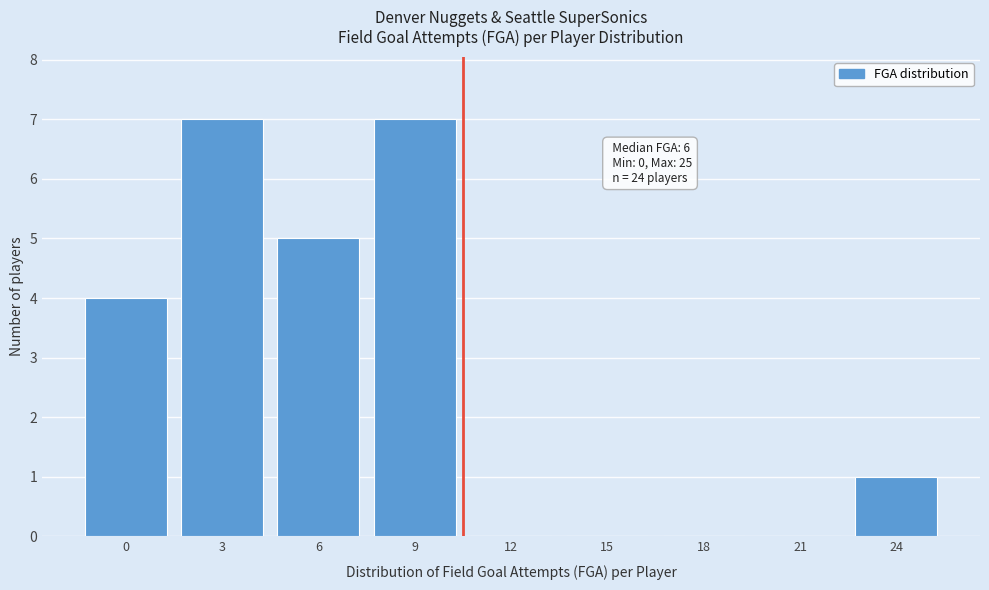

Reading right to left, transcribe all the data shown in this chart.

24=1	21=0	18=0	15=0	12=0	9=7	6=5	3=7	0=4